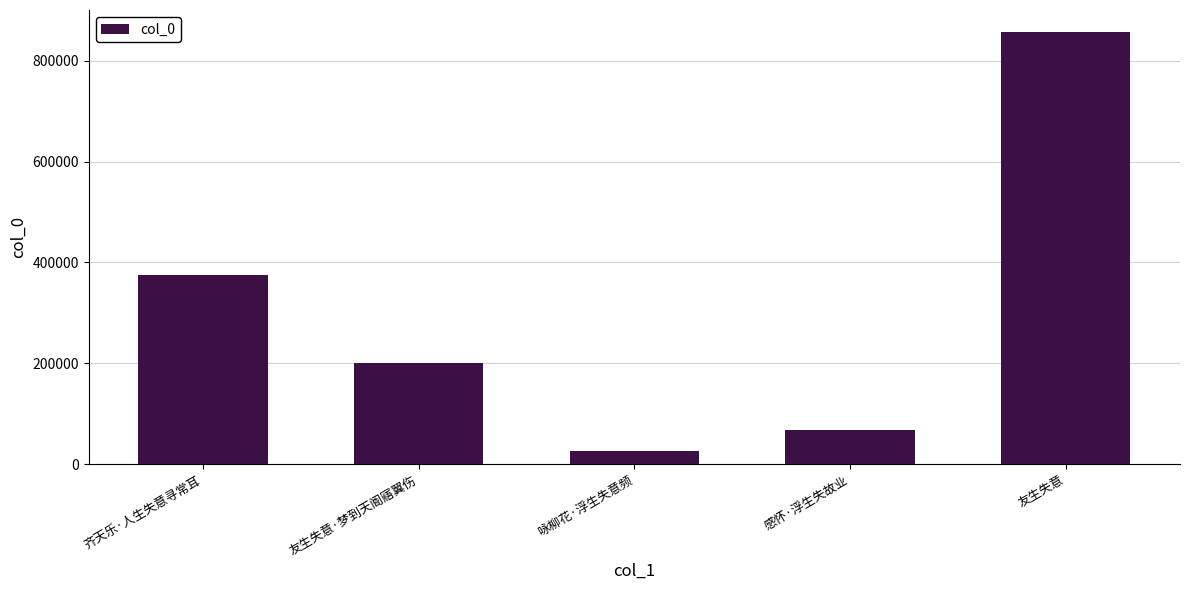

Is it true that the value at 咏柳花·浮生失意频 is 25336?

True